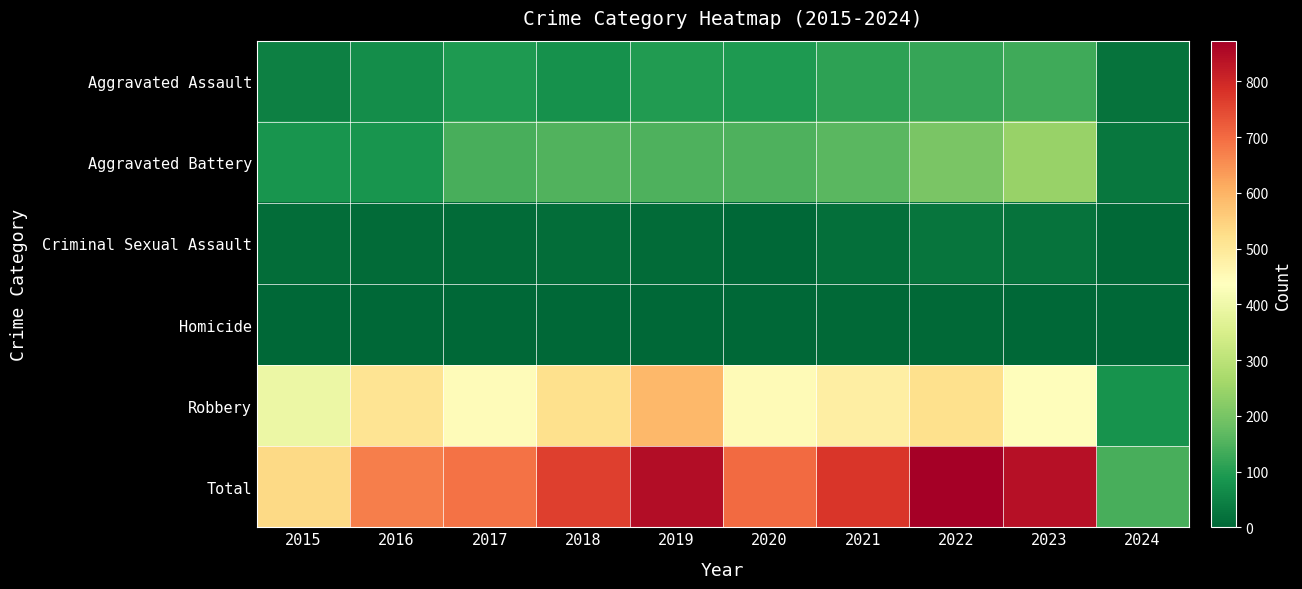

Reading right to left, list all the values displayed in this chart.

Aggravated Assault: 2024=23	2023=130	2022=121	2021=110	2020=94	2019=98	2018=77	2017=95	2016=71	2015=46
Aggravated Battery: 2024=30	2023=245	2022=202	2021=163	2020=150	2019=148	2018=152	2017=142	2016=82	2015=82
Criminal Sexual Assault: 2024=6	2023=22	2022=24	2021=14	2020=3	2019=8	2018=11	2017=8	2016=8	2015=12
Homicide: 2024=2	2023=2	2022=5	2021=4	2020=3	2019=2	2018=1	2017=1	2016=1	2015=0
Robbery: 2024=81	2023=440	2022=521	2021=484	2020=450	2019=591	2018=520	2017=446	2016=510	2015=395
Total: 2024=142	2023=839	2022=873	2021=775	2020=700	2019=847	2018=761	2017=692	2016=672	2015=535